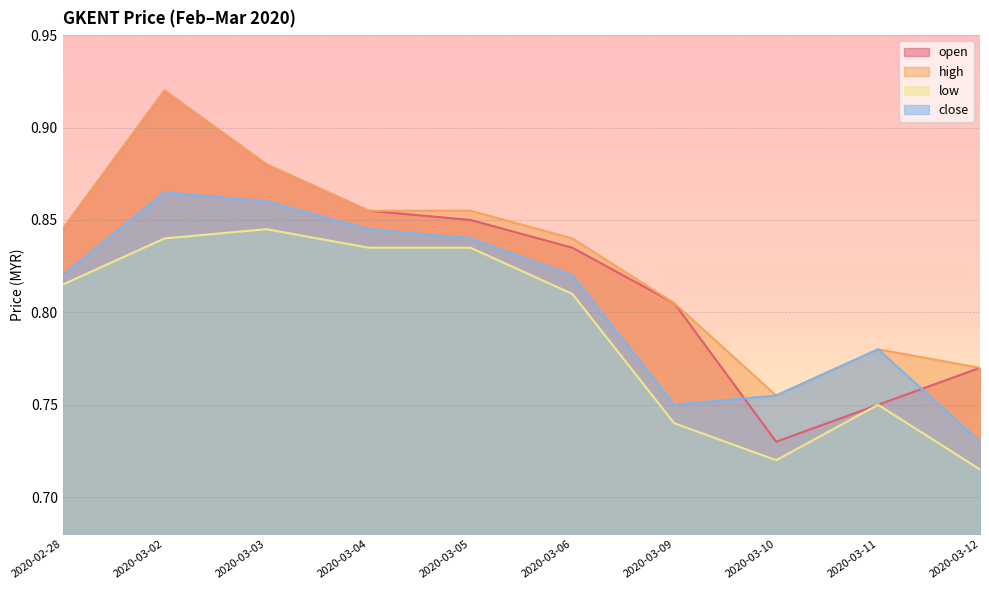

Rank the series by their maximum value, from lowest to highest.

low, close, open, high